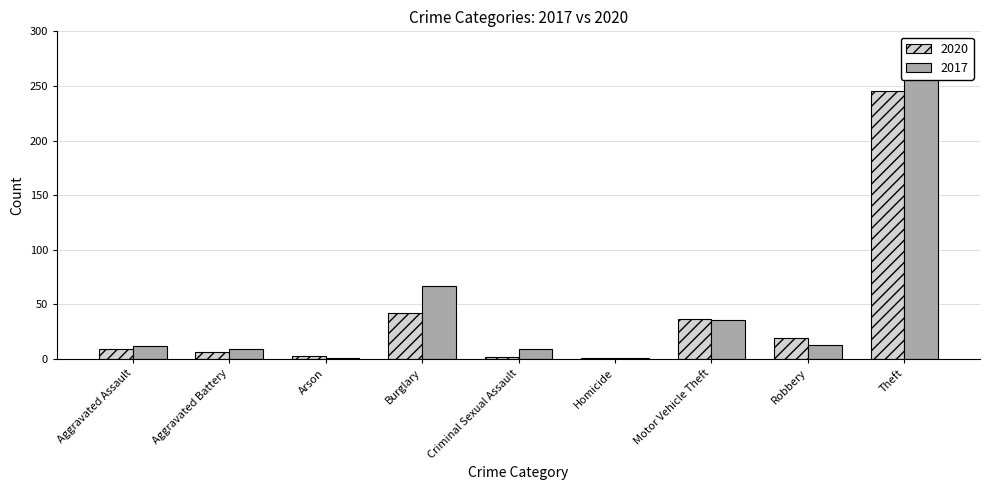

At Burglary, list the series in order from smallest to largest.

2020, 2017